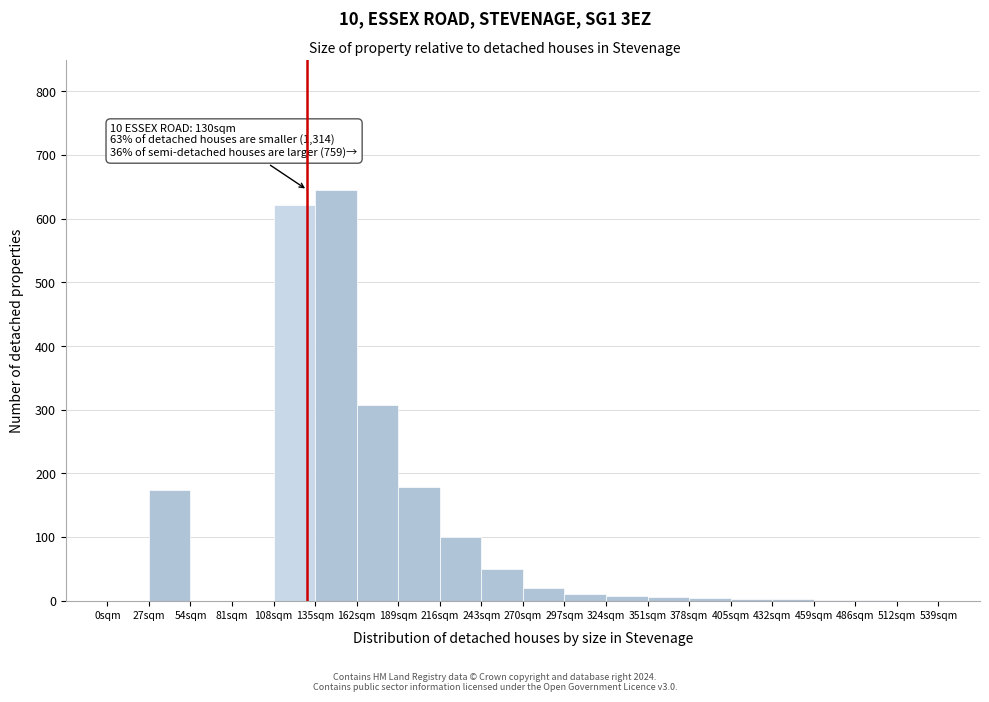

Which range on the x-axis has the tallest bar?

135 to 162